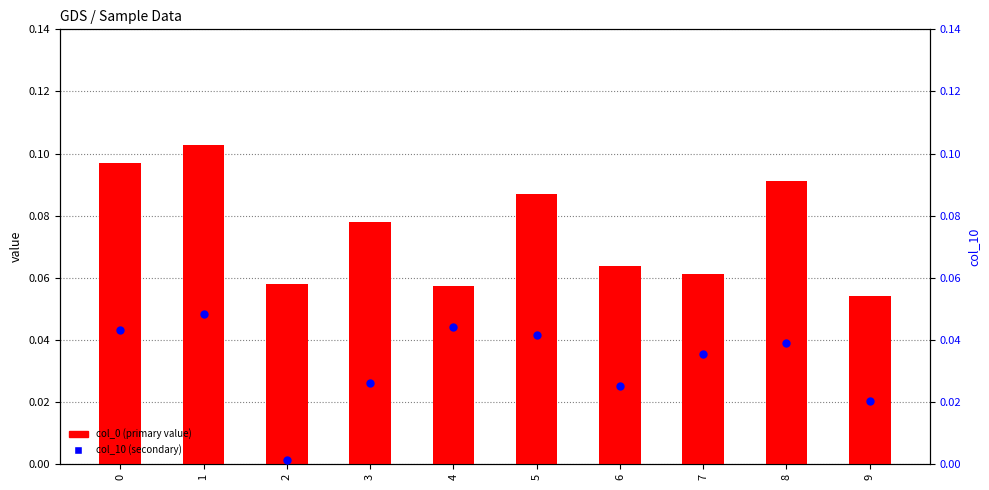

What are all the series names shown in the legend?

col_0 (primary value), col_10 (secondary)